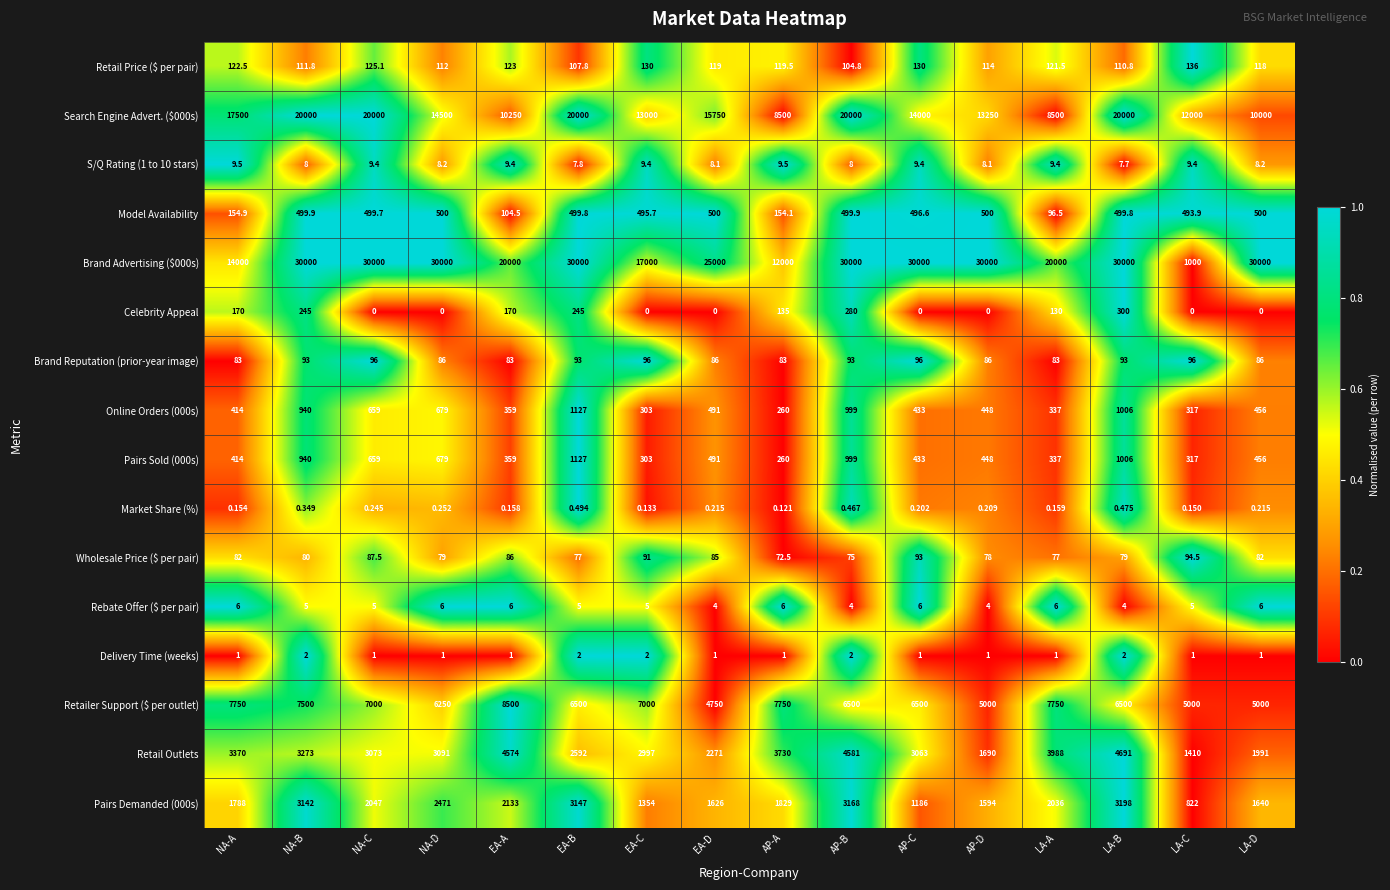

At which label is Brand Advertising ($000s) closest to 15500?

NA-A